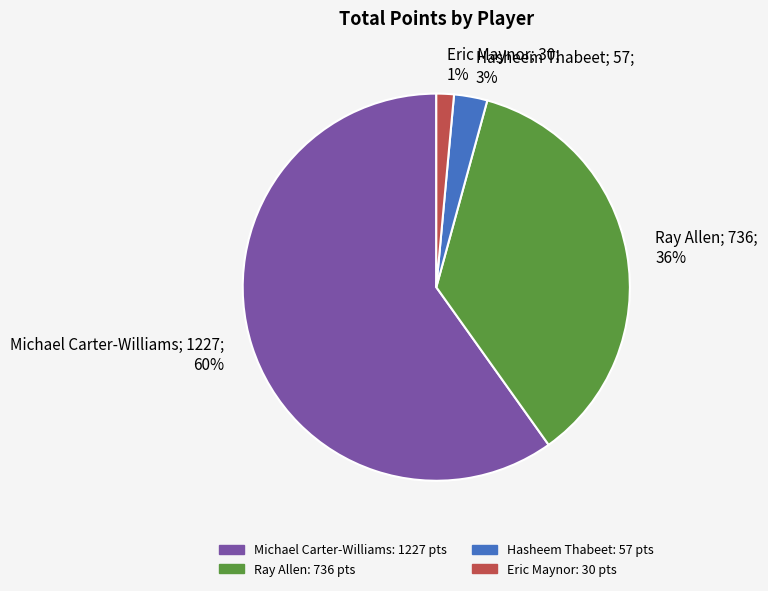

Is there any slice that represents more than half of the pie?

Yes